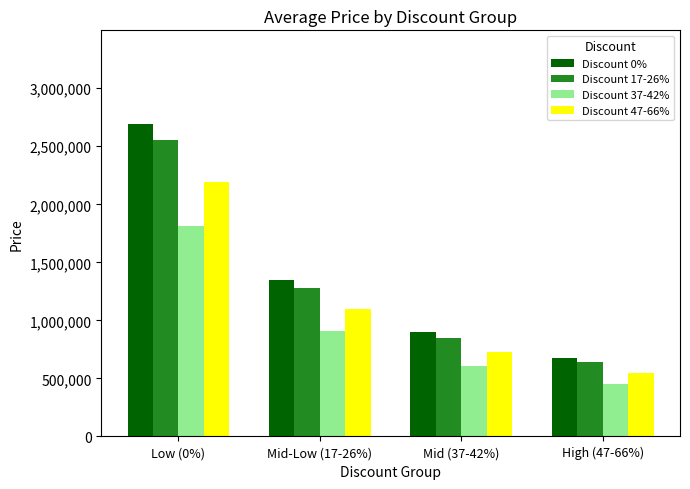

At which category is the sum across all series the highest?

Low (0%)